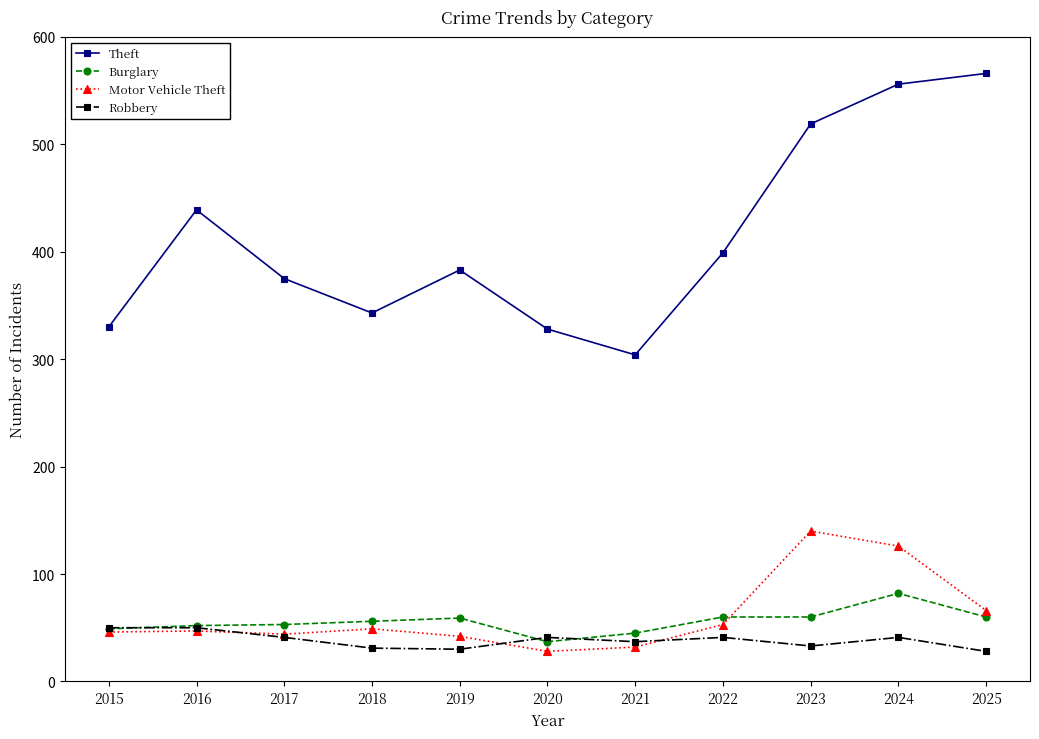

True or false: Burglary and Theft cross at least once.

False